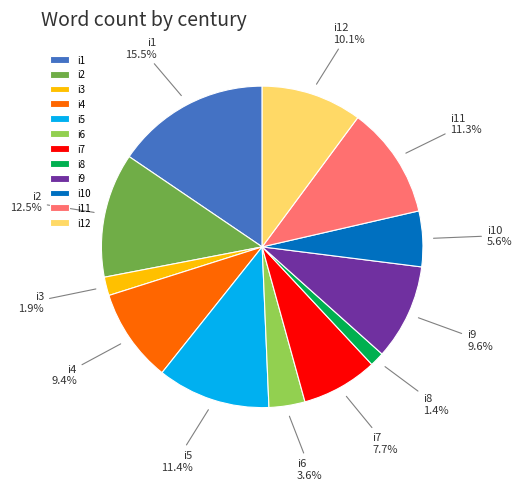

Do i5 and i2 together represent more than half of the pie?

No